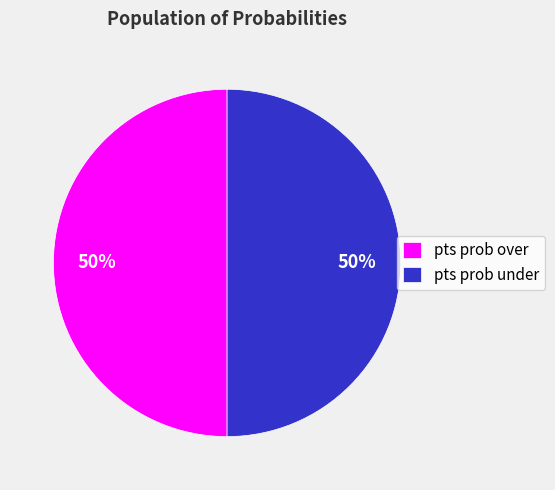

Do pts prob over and pts prob under together represent more than half of the pie?

Yes